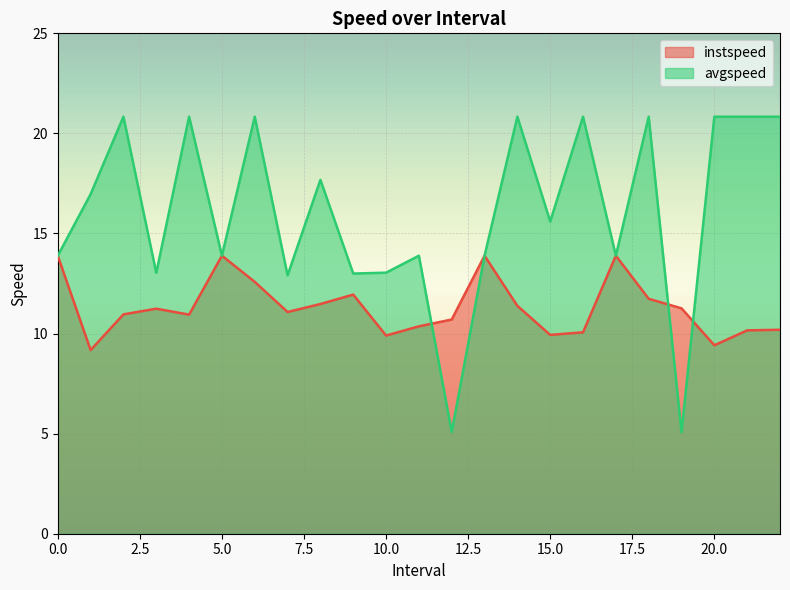

Which category has the lowest value in the avgspeed series?

19.0